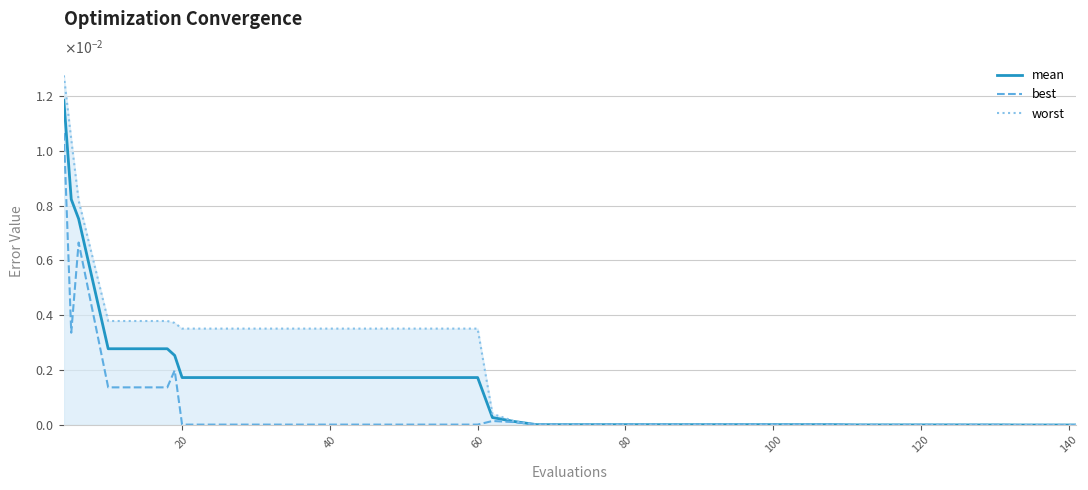

Is this an area chart (filled region under the line)?

No